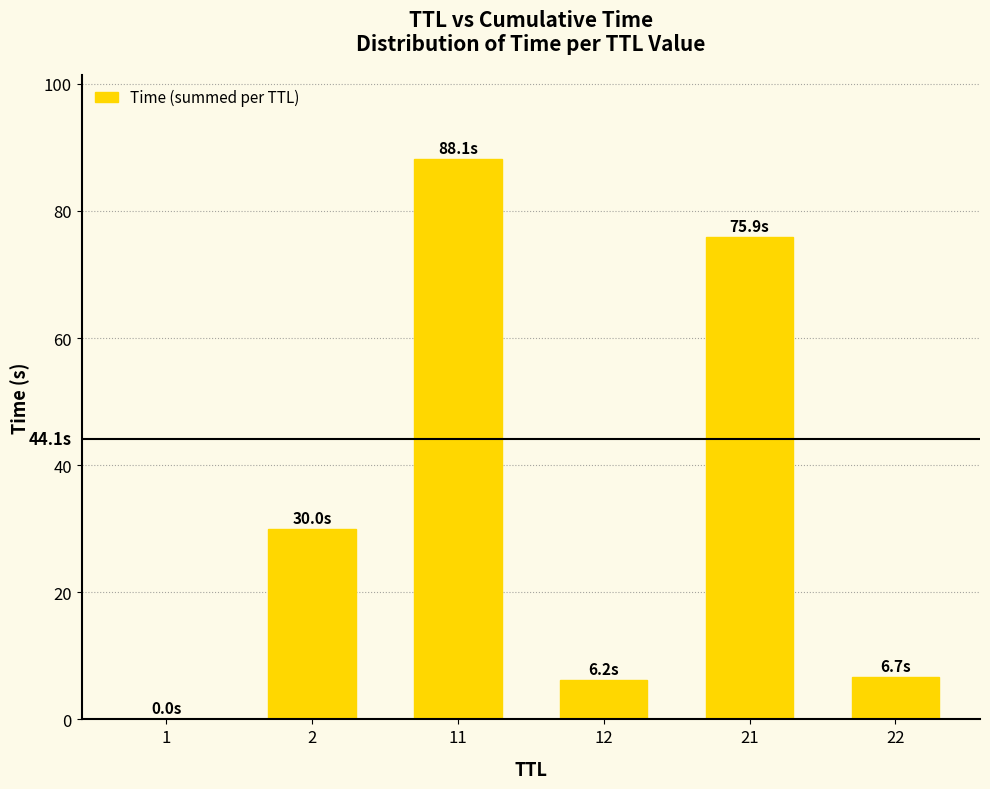

Is it true that the value at 12 is 10.4?

False